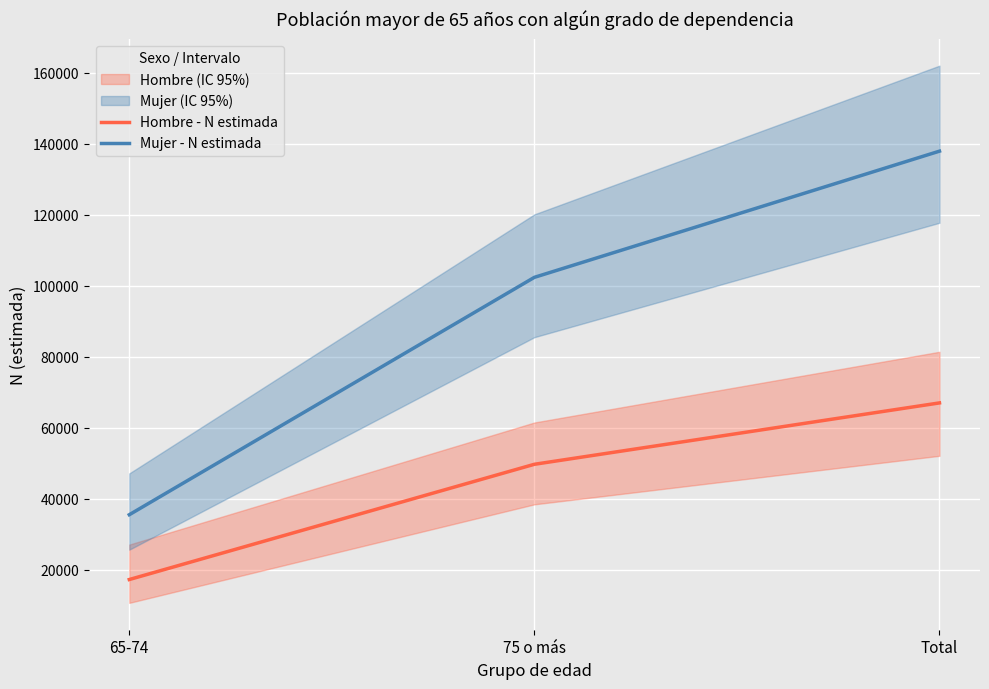

How many categories are shown in the chart?

3